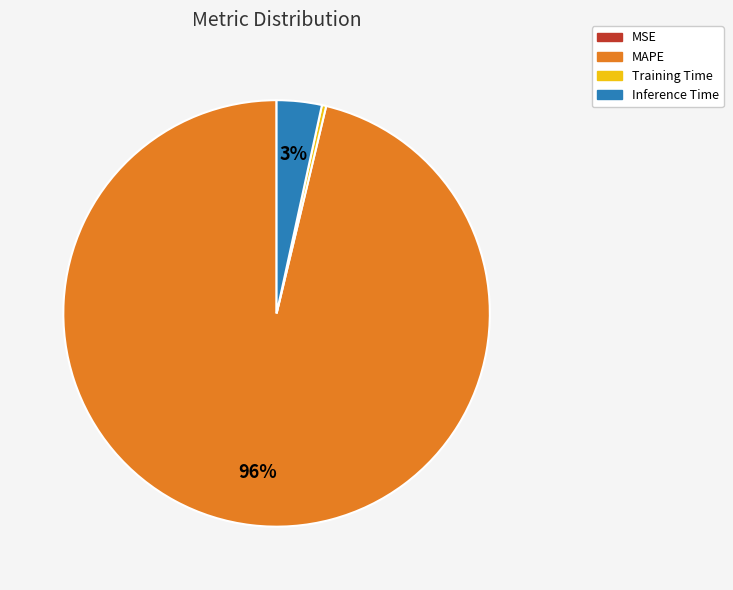

Combined, do Inference Time and Training Time account for over 50%?

No